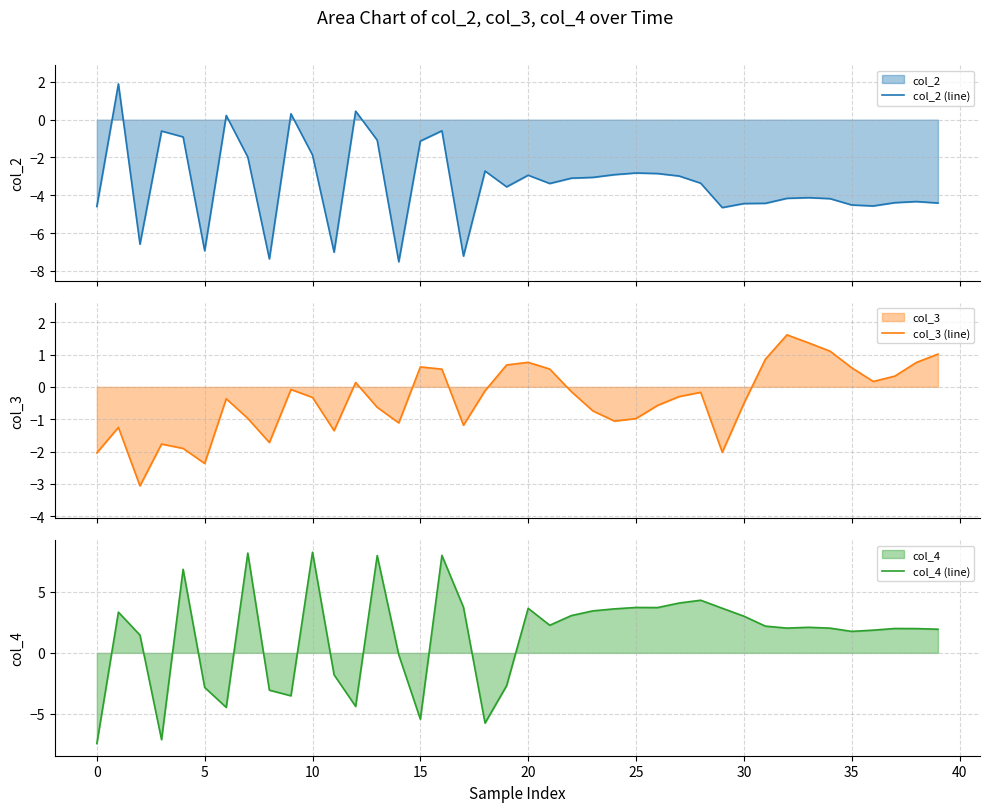

Which series changed the most between 18 and 26?

col_4 (line)